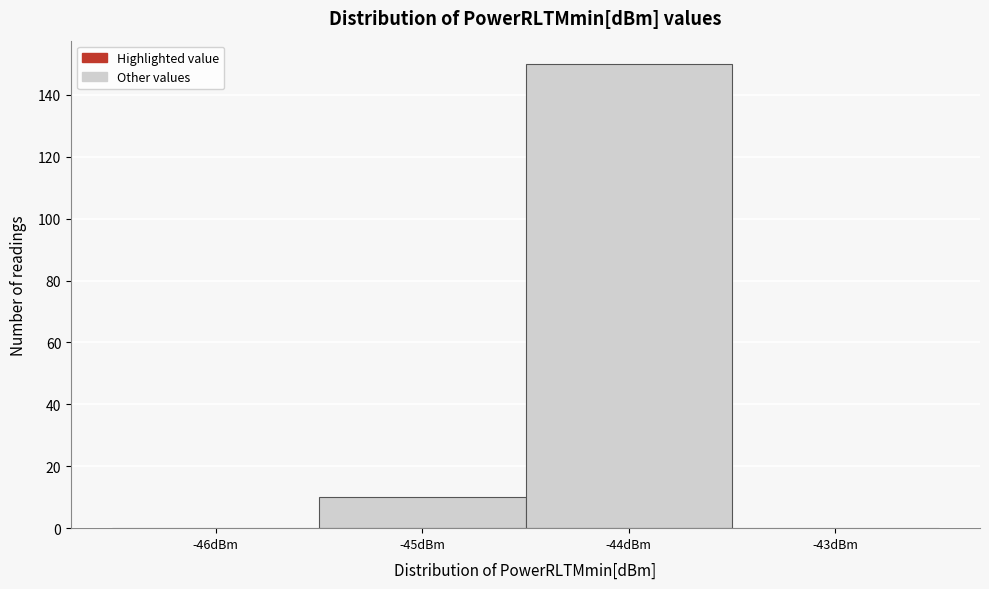

Reading right to left, what are all the values shown in this chart?

-43dBm=0	-44dBm=150	-45dBm=10	-46dBm=0